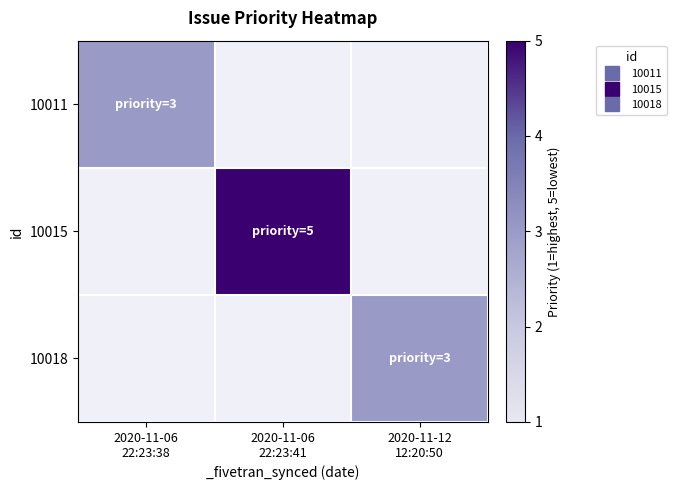

Which category has the lowest value in the 10018 series?

2020-11-06 22:23:38